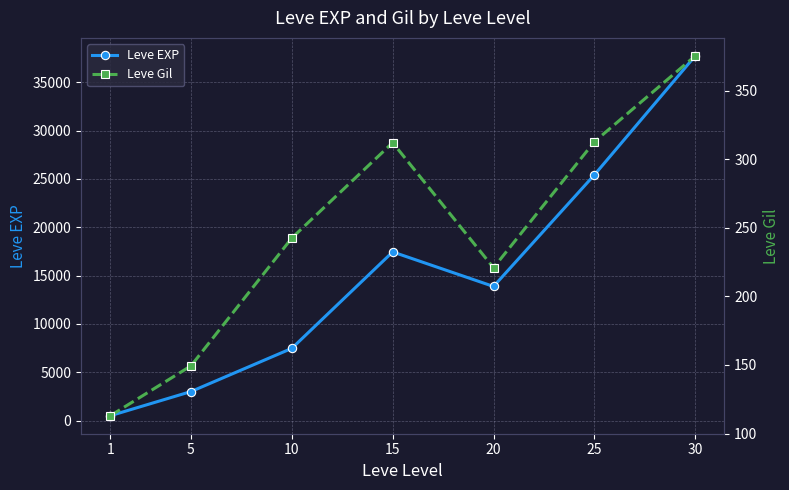

Rank the series by their average value, from lowest to highest.

Leve Gil, Leve EXP